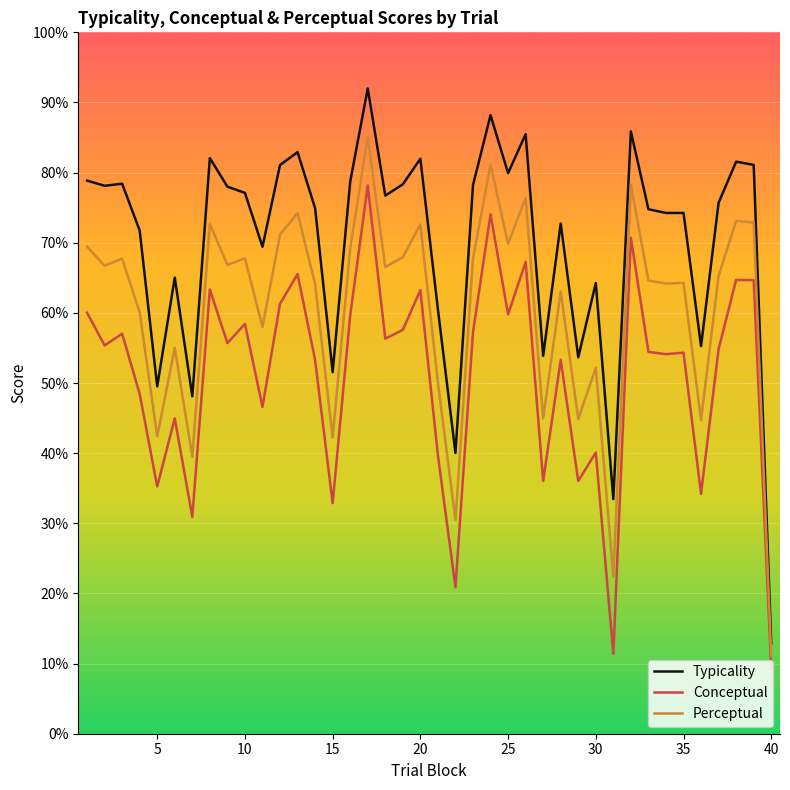

Which series has the largest total across all categories?

Typicality